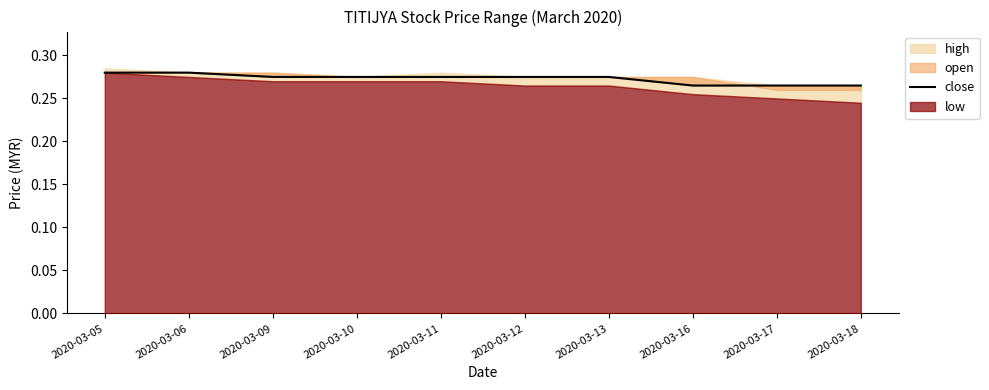

Between 2020-03-06 and 2020-03-17, which is larger?

2020-03-06